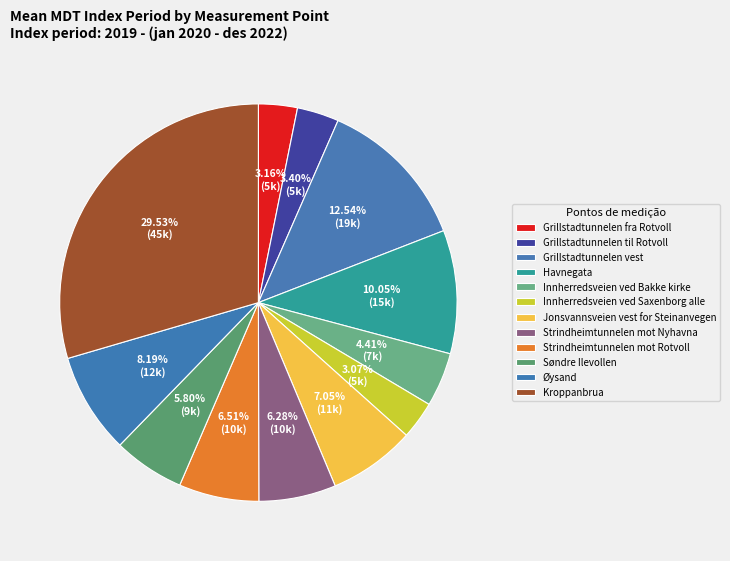

What is the change in value from Innherredsveien ved Bakke kirke to Øysand?

+5737.5